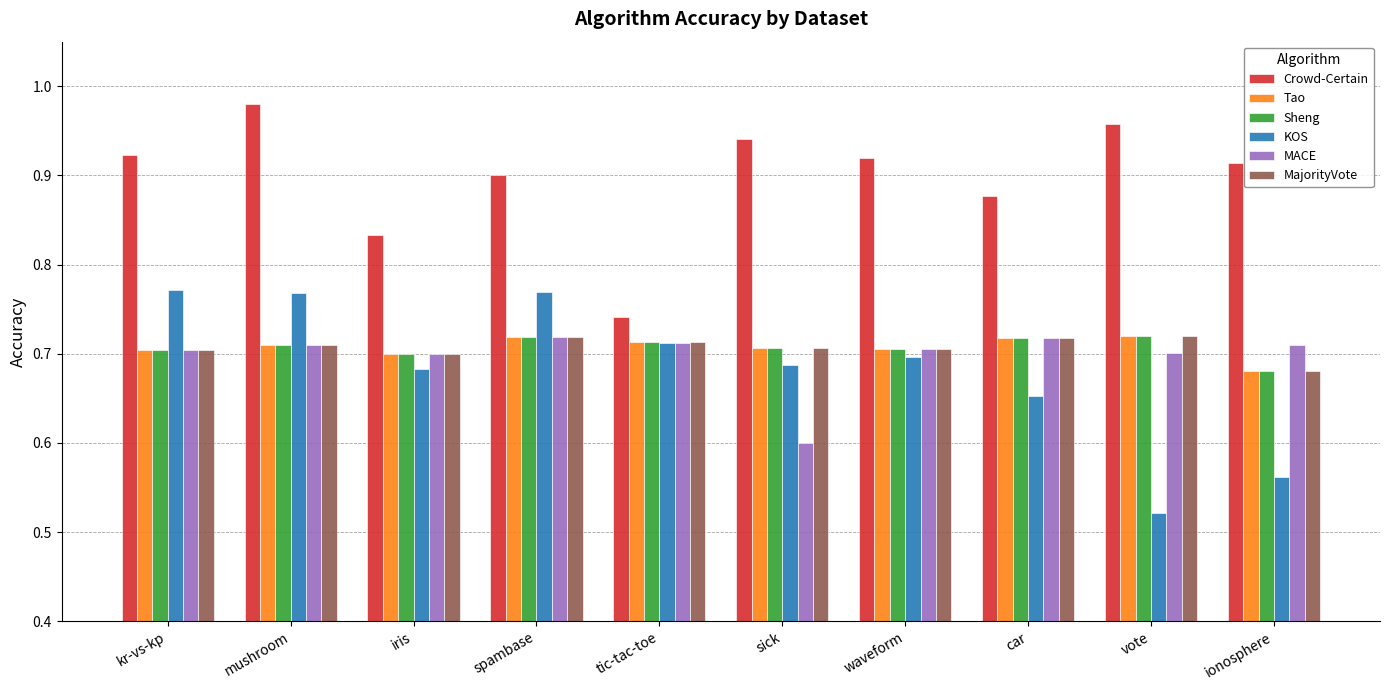

The value of Crowd-Certain at sick is 1.5. True or false?

False